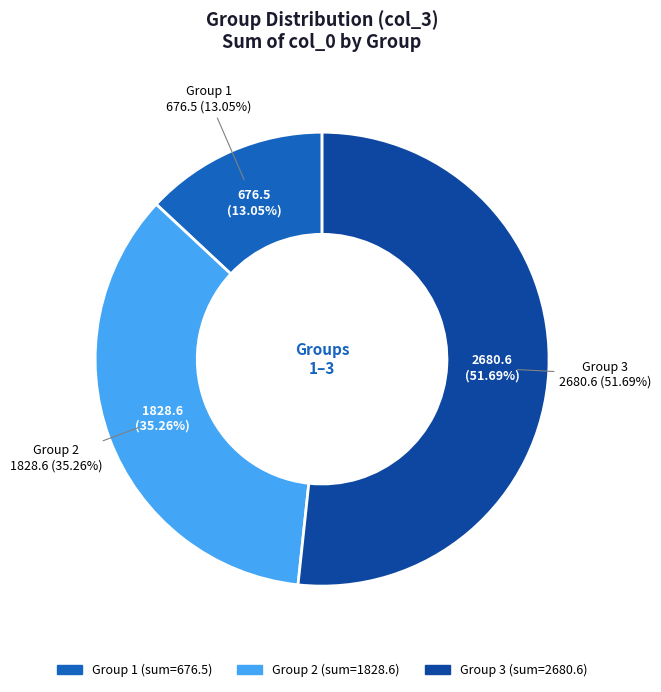

What percentage do 3 and 2 together represent?

87.0%